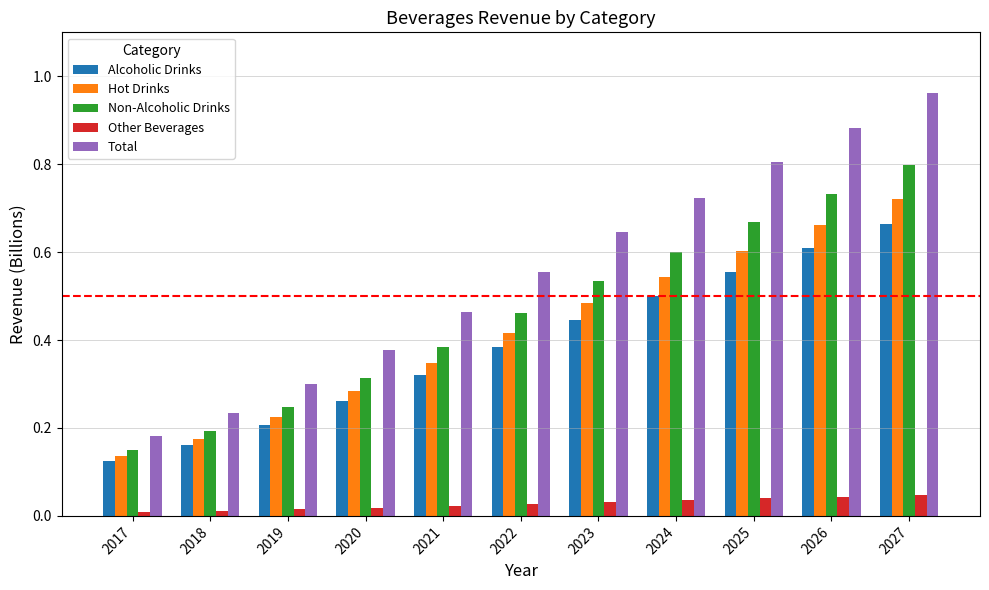

Is the value of Non-Alcoholic Drinks at 2019 greater than the value of Hot Drinks at 2021?

No